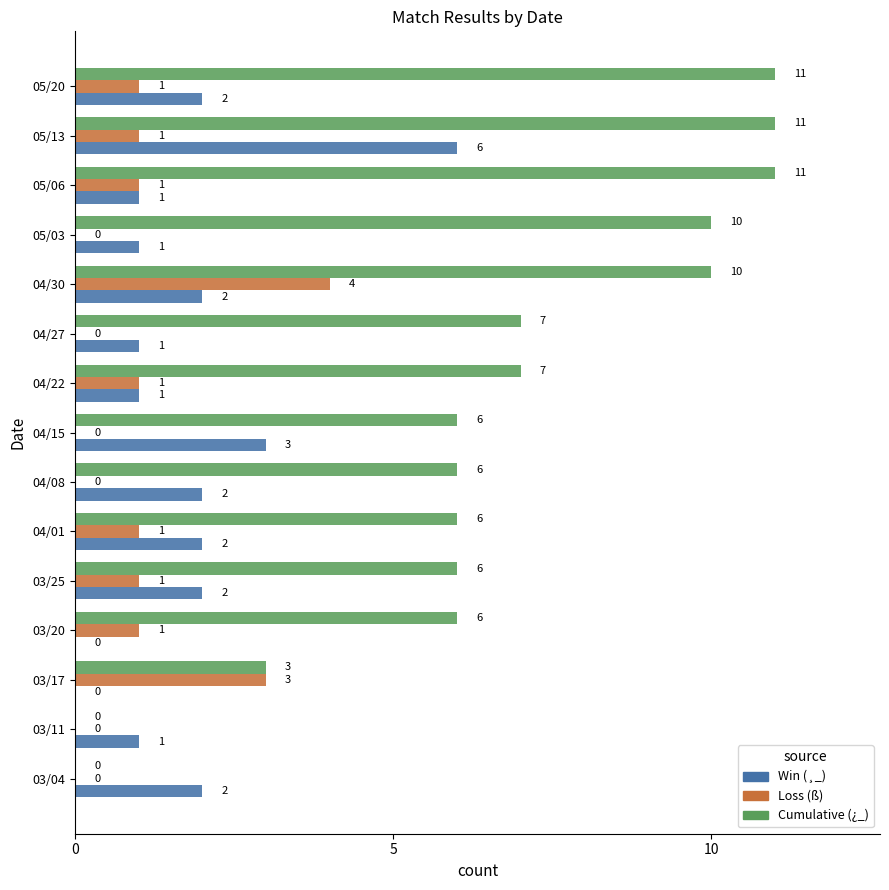

How many Loss (ß) values are between 0 and 1?

13